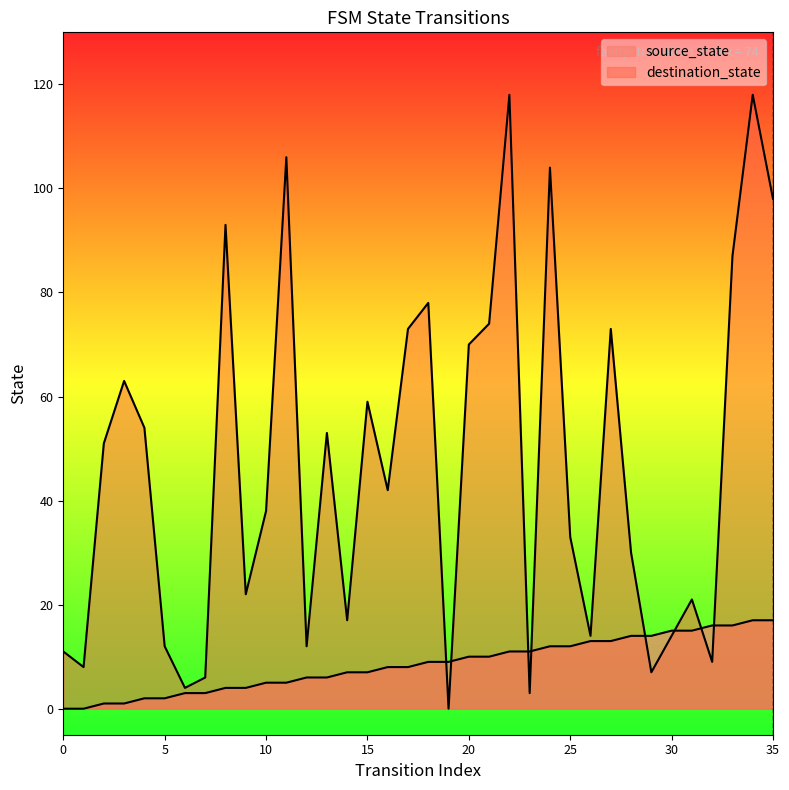

True or false: source_state has more than 2 points higher than both neighbors.

False